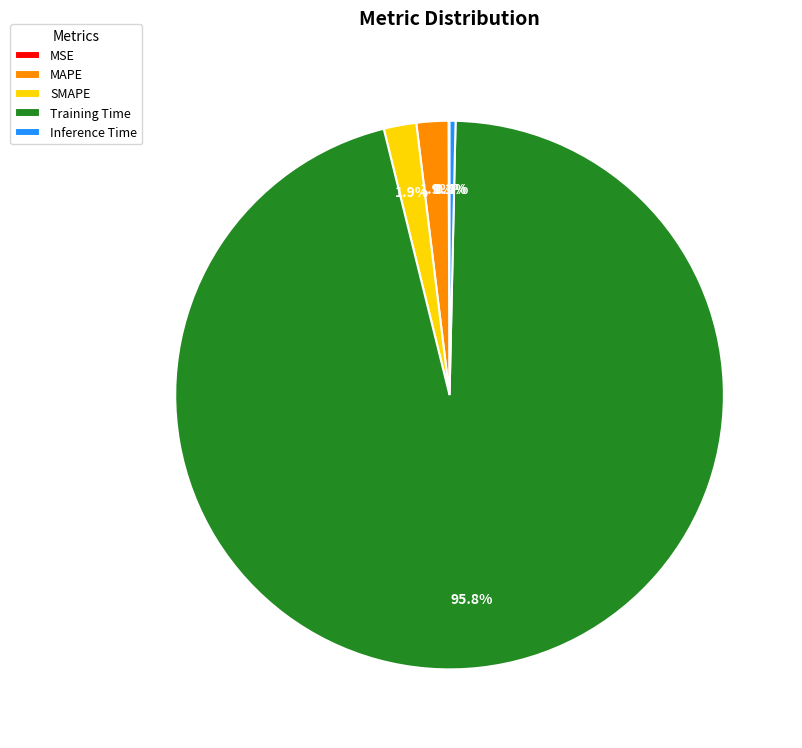

Combined, what portion of the pie is SMAPE and MAPE?

3.8%